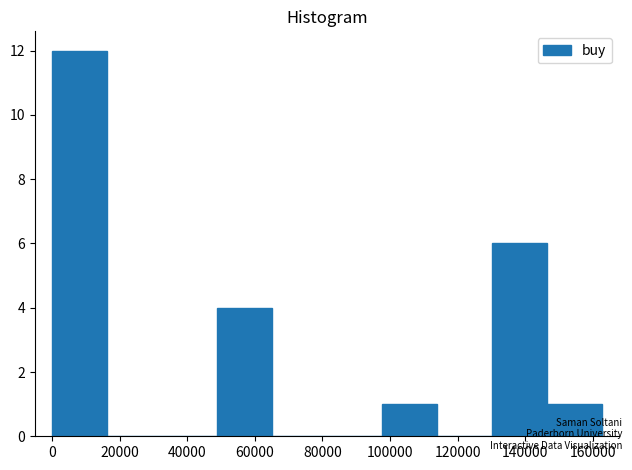

How tall is the bar that spans 98000 to 114000 on the x-axis? Neither the bar edges nor the heights are printed on the chart, so give them approximately, as read against the axes.

1